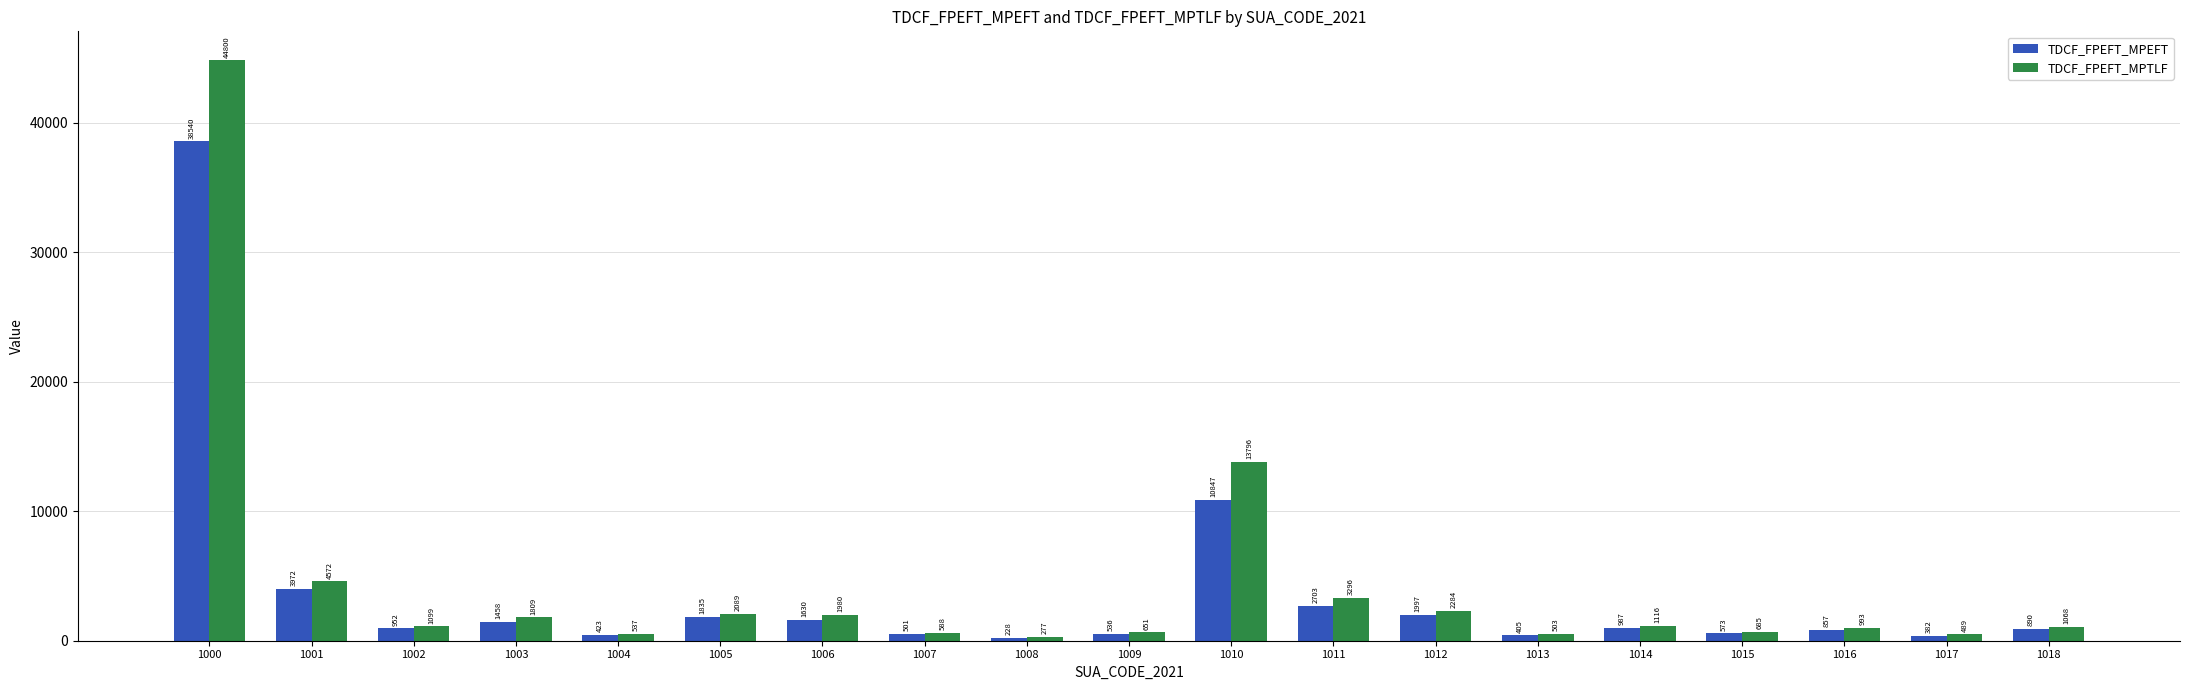

Count the number of data series in this chart.

2